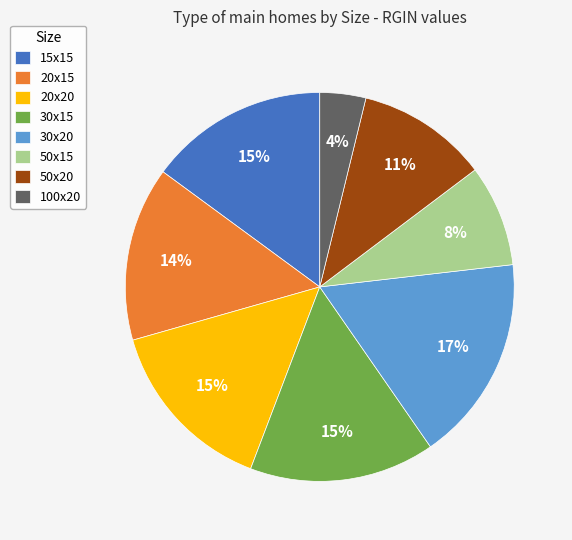

Is 30x15 the majority of the pie?

No